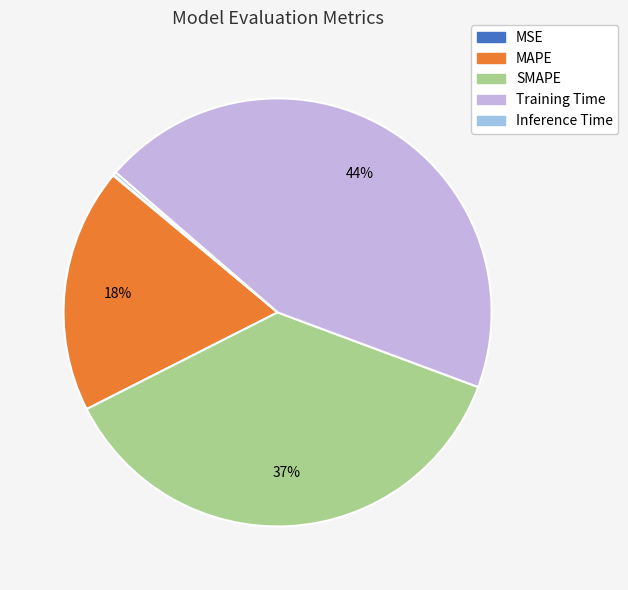

Approximately how many times larger is the value at MAPE compared to SMAPE?

0.5